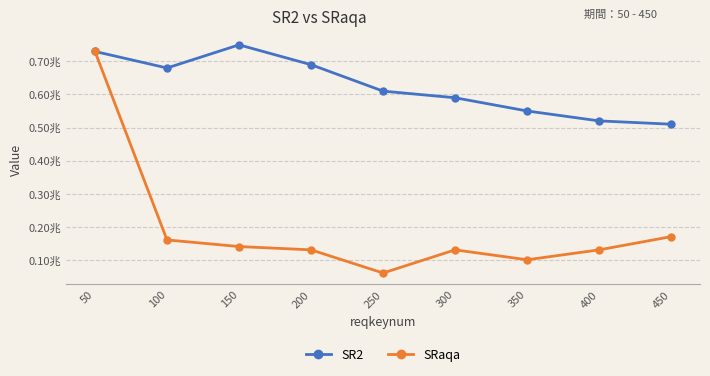

Which series has the widest spread of values?

SRaqa